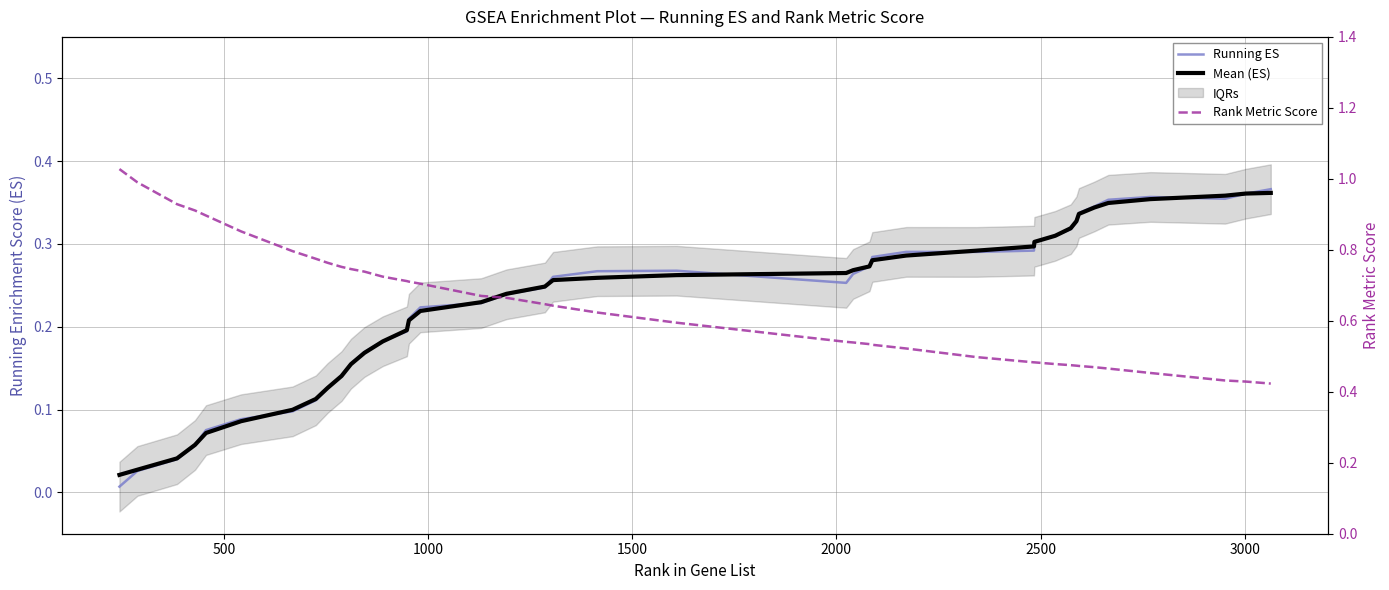

True or false: Rank Metric Score has more than 1 interior local peaks.

False